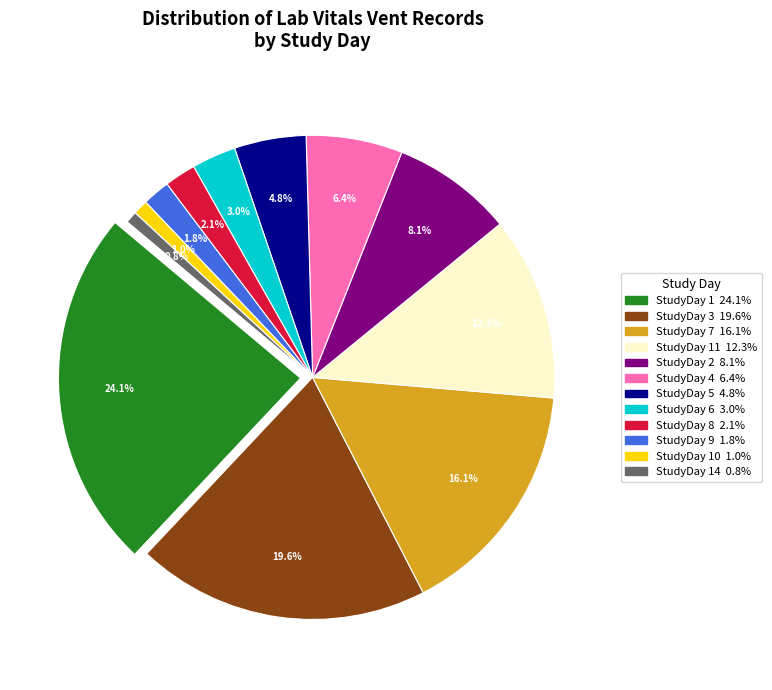

To the nearest percent, what is the difference between the largest and smallest slice percentages?

23%